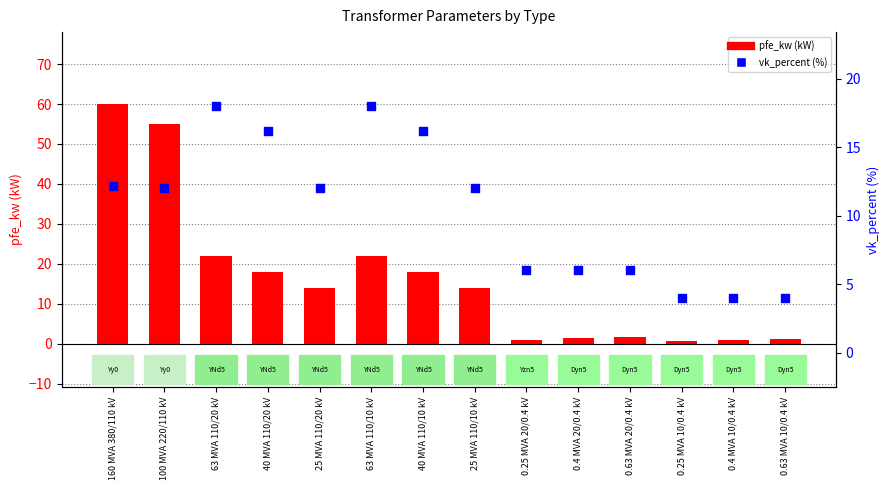

Which series reaches the minimum Y coordinate?

pfe_kw (kW)